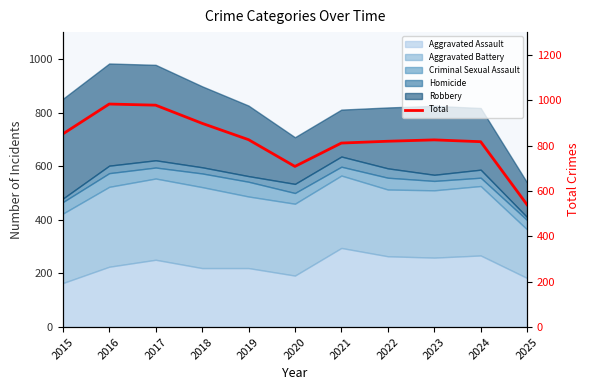

Reading left to right, list all the values displayed in this chart.

851	983	978	898	826	708	811	819	825	817	539